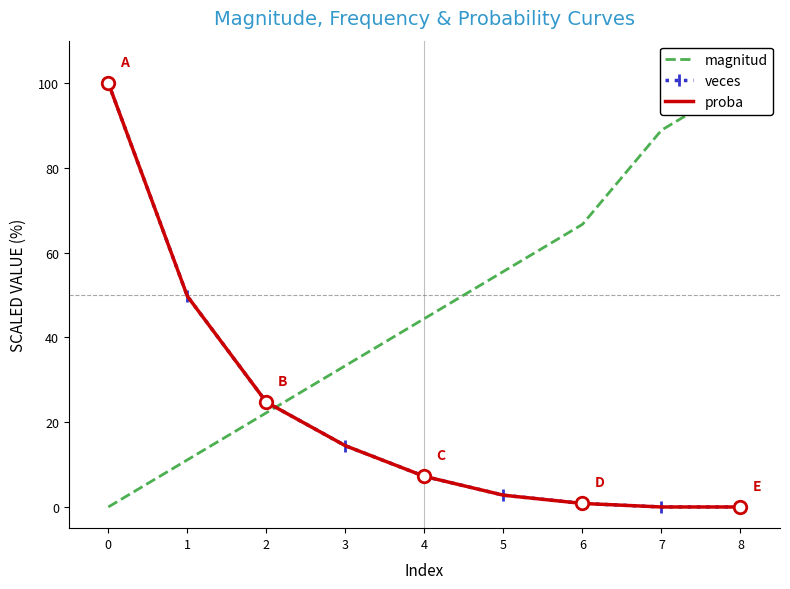

True or false: proba and veces intersect in this chart.

True